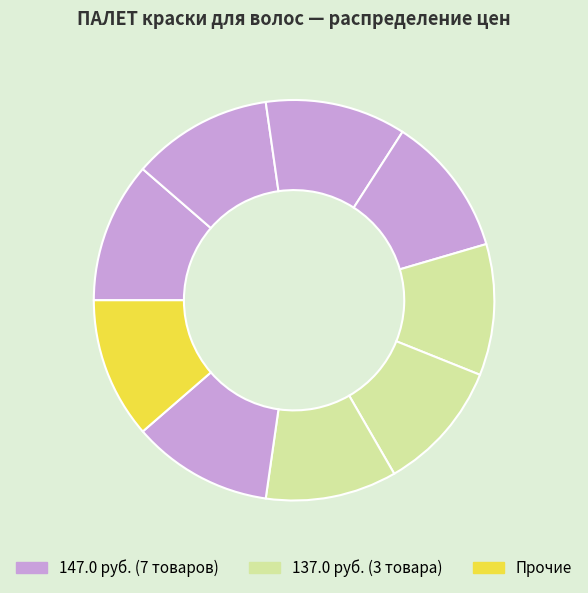

Count the number of slices in the pie.

9